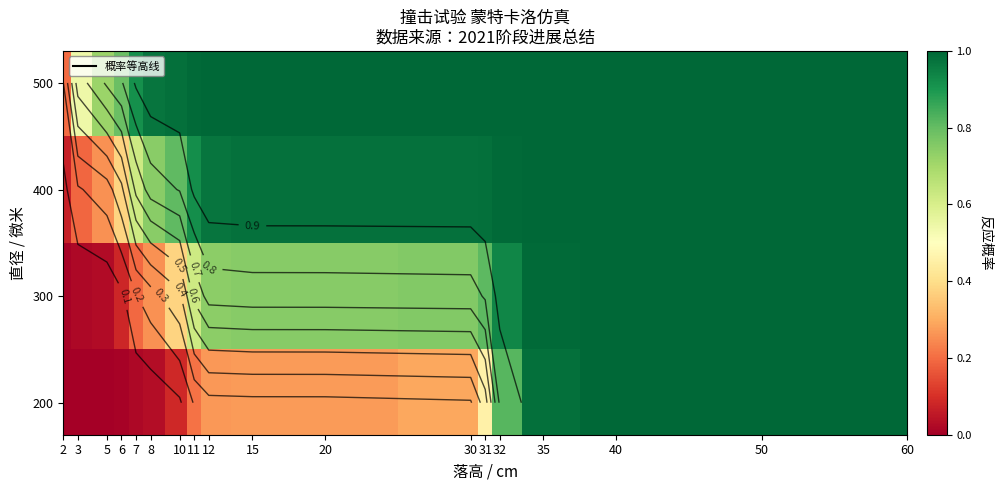

Reading left to right, transcribe all the data shown in this chart.

row_0: 2=0.0	3=0.0	5=0.0	6=0.0	7=0.0	8=0.0	10=0.1	11=0.2	12=0.3	15=0.3	20=0.3	30=0.3	31=0.5	32=0.8	35=1.0	40=1.0	50=1.0	60=1.0
row_1: 2=0.0	3=0.0	5=0.0	6=0.1	7=0.2	8=0.3	10=0.4	11=0.6	12=0.7	15=0.7	20=0.7	30=0.8	31=0.8	32=0.9	35=1.0	40=1.0	50=1.0	60=1.0
row_2: 2=0.1	3=0.2	5=0.3	6=0.4	7=0.6	8=0.7	10=0.8	11=0.9	12=1.0	15=1.0	20=1.0	30=1.0	31=1.0	32=1.0	35=1.0	40=1.0	50=1.0	60=1.0
row_3: 2=0.2	3=0.5	5=0.7	6=0.8	7=0.9	8=1.0	10=1.0	11=1.0	12=1.0	15=1.0	20=1.0	30=1.0	31=1.0	32=1.0	35=1.0	40=1.0	50=1.0	60=1.0